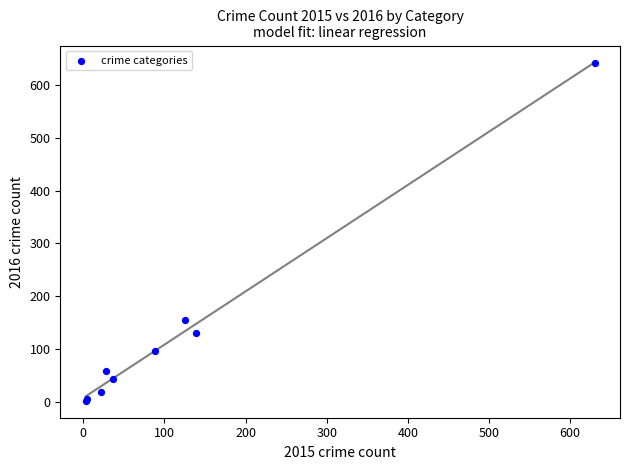

What Y value in the scatter plot is closest to 322?

155